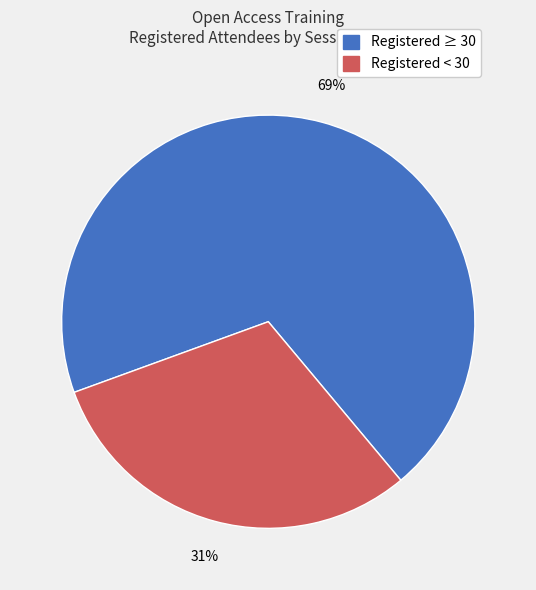

Is Registered < 30 the majority of the pie?

No